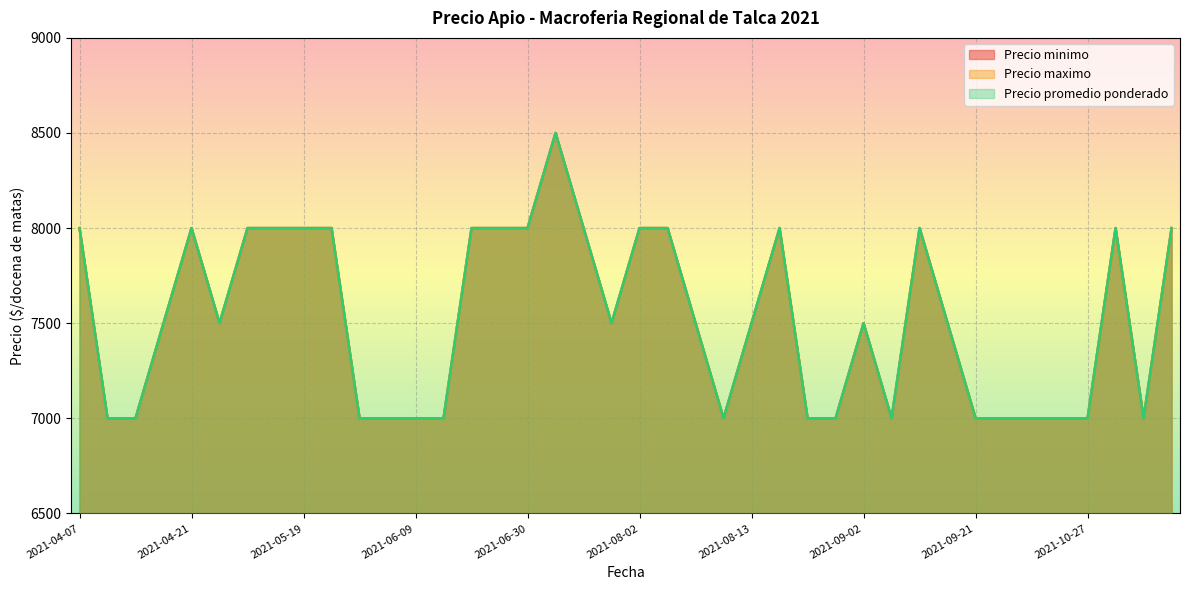

Reading right to left, list all the values displayed in this chart.

Precio minimo: 8000	7000	8000	7000	7000	7000	7000	7000	7500	8000	7000	7500	7000	7000	8000	7500	7000	7500	8000	8000	7500	8000	8500	8000	8000	8000	7000	7000	7000	7000	8000	8000	8000	8000	7500	8000	7500	7000	7000	8000
Precio maximo: 8000	7000	8000	7000	7000	7000	7000	7000	7500	8000	7000	7500	7000	7000	8000	7500	7000	7500	8000	8000	7500	8000	8500	8000	8000	8000	7000	7000	7000	7000	8000	8000	8000	8000	7500	8000	7500	7000	7000	8000
Precio promedio ponderado: 8000	7000	8000	7000	7000	7000	7000	7000	7500	8000	7000	7500	7000	7000	8000	7500	7000	7500	8000	8000	7500	8000	8500	8000	8000	8000	7000	7000	7000	7000	8000	8000	8000	8000	7500	8000	7500	7000	7000	8000